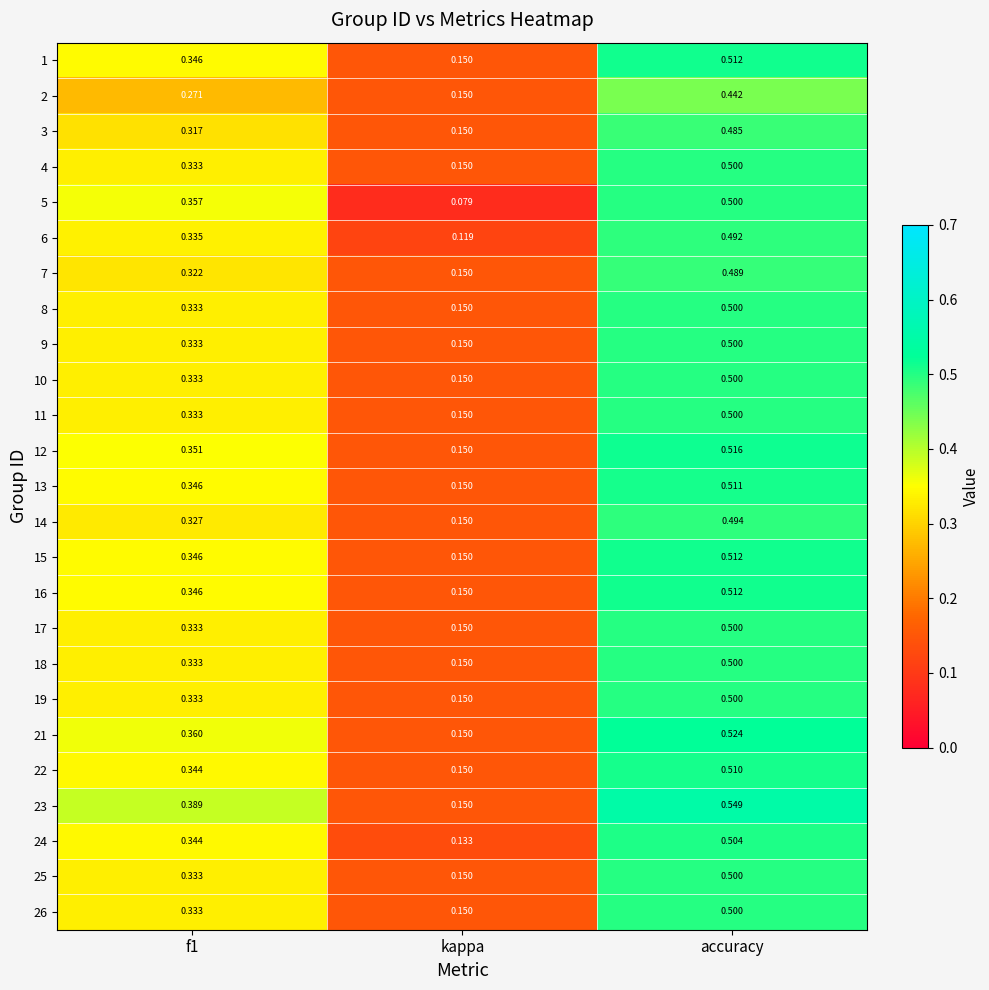

How many categories are shown in the chart?

3